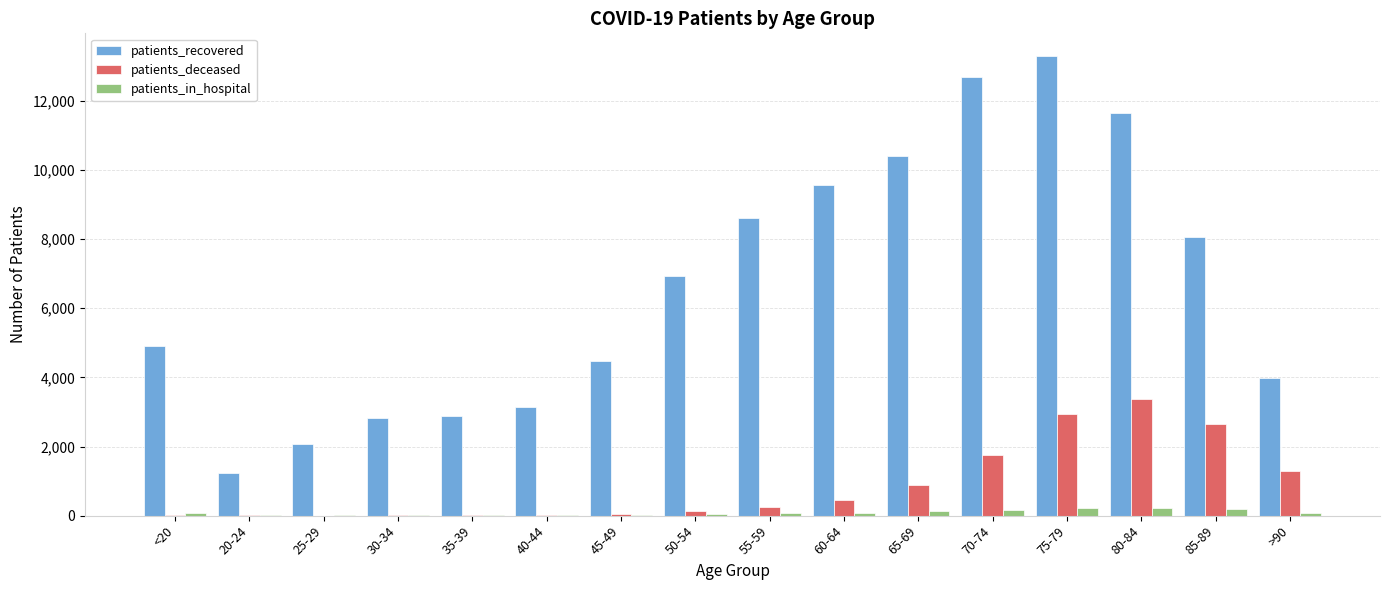

What is the maximum value for patients_deceased?

3366